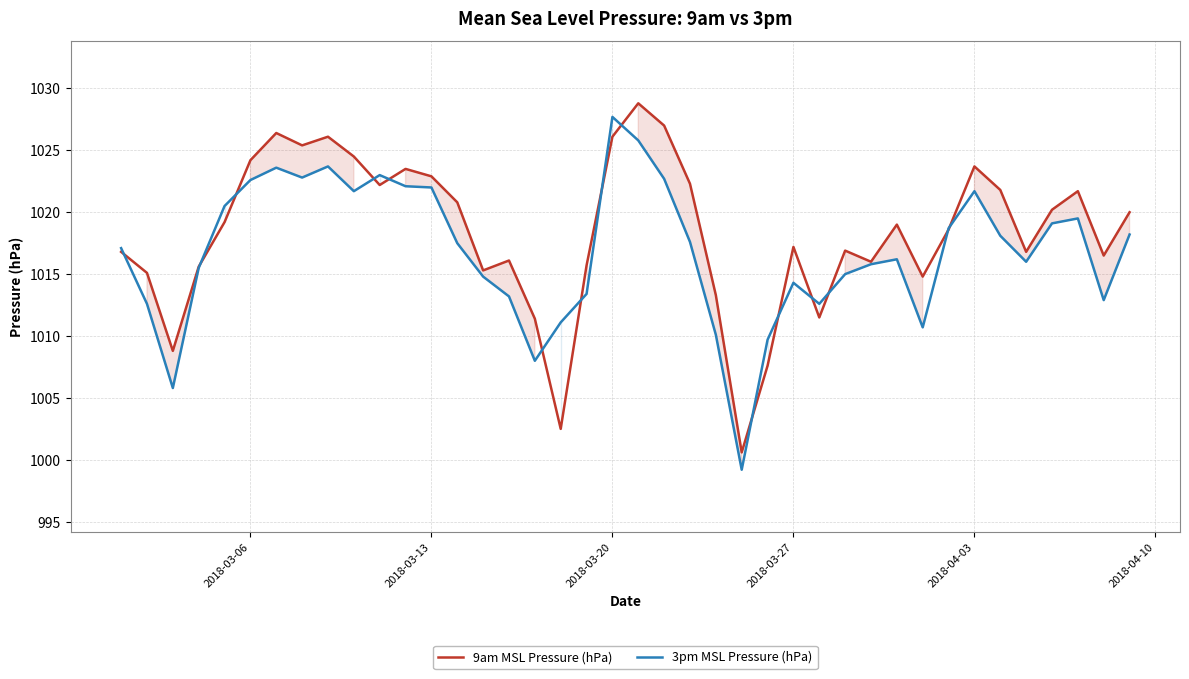

The value of 9am MSL Pressure (hPa) at 2018-03-20 is 1026.1. True or false?

True